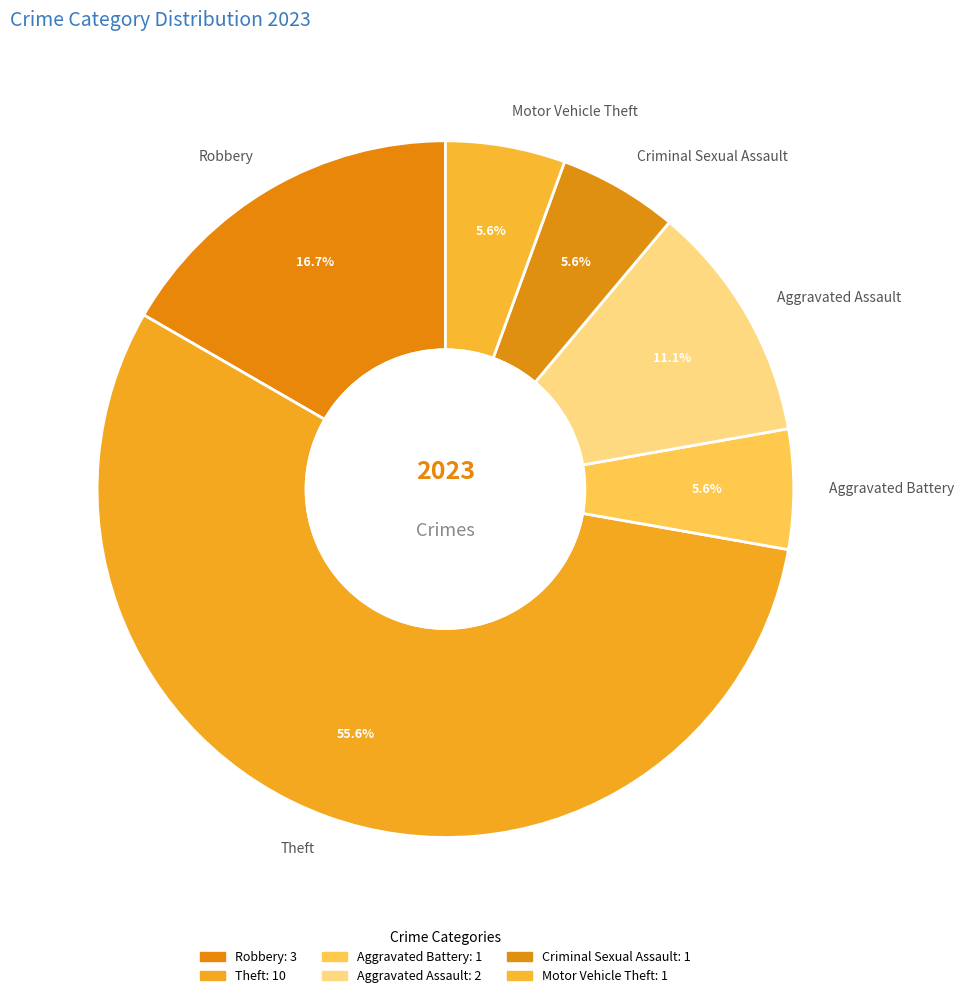

Between Motor Vehicle Theft and Robbery, which is larger?

Robbery